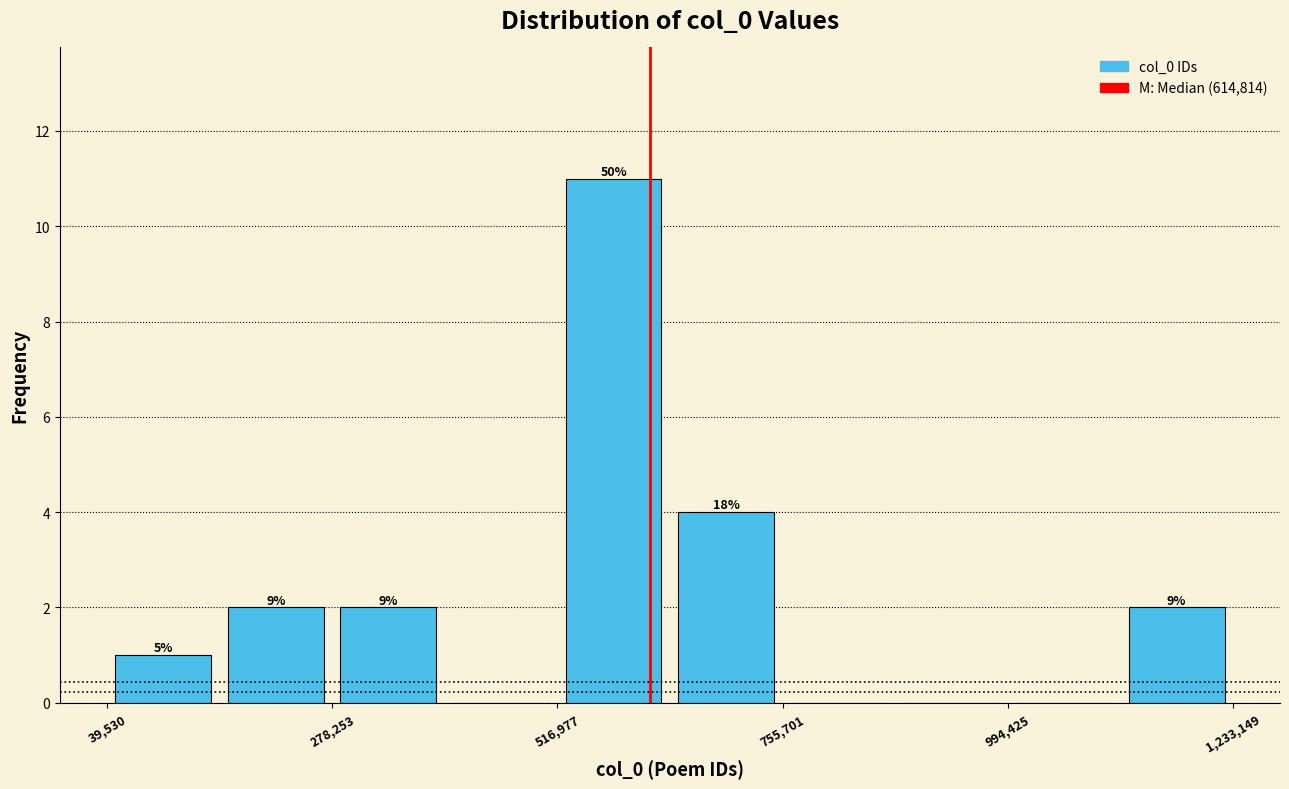

Around what value on the x-axis is the tallest bar? Give the approximate position of its centre, as read against the axis.

600000